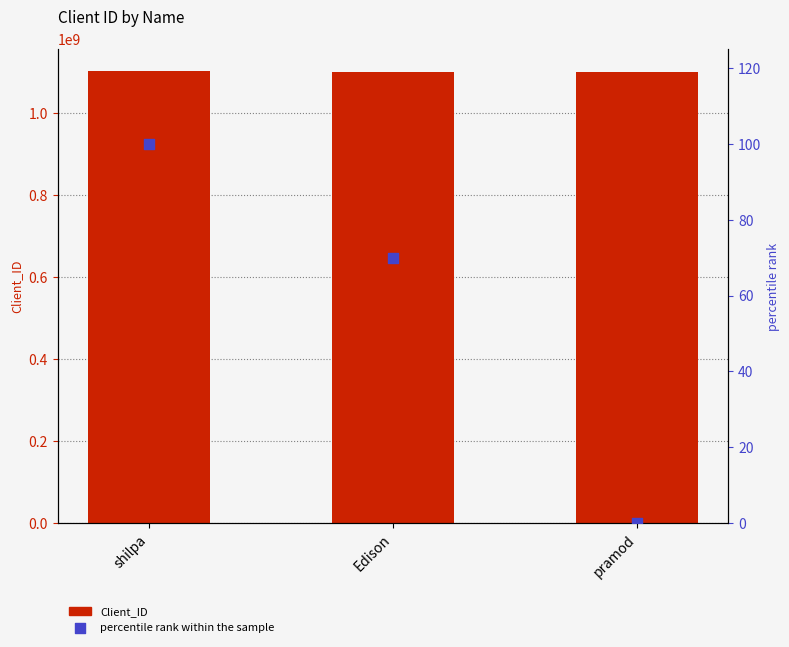

Which series has the widest spread of Y values?

Client_ID